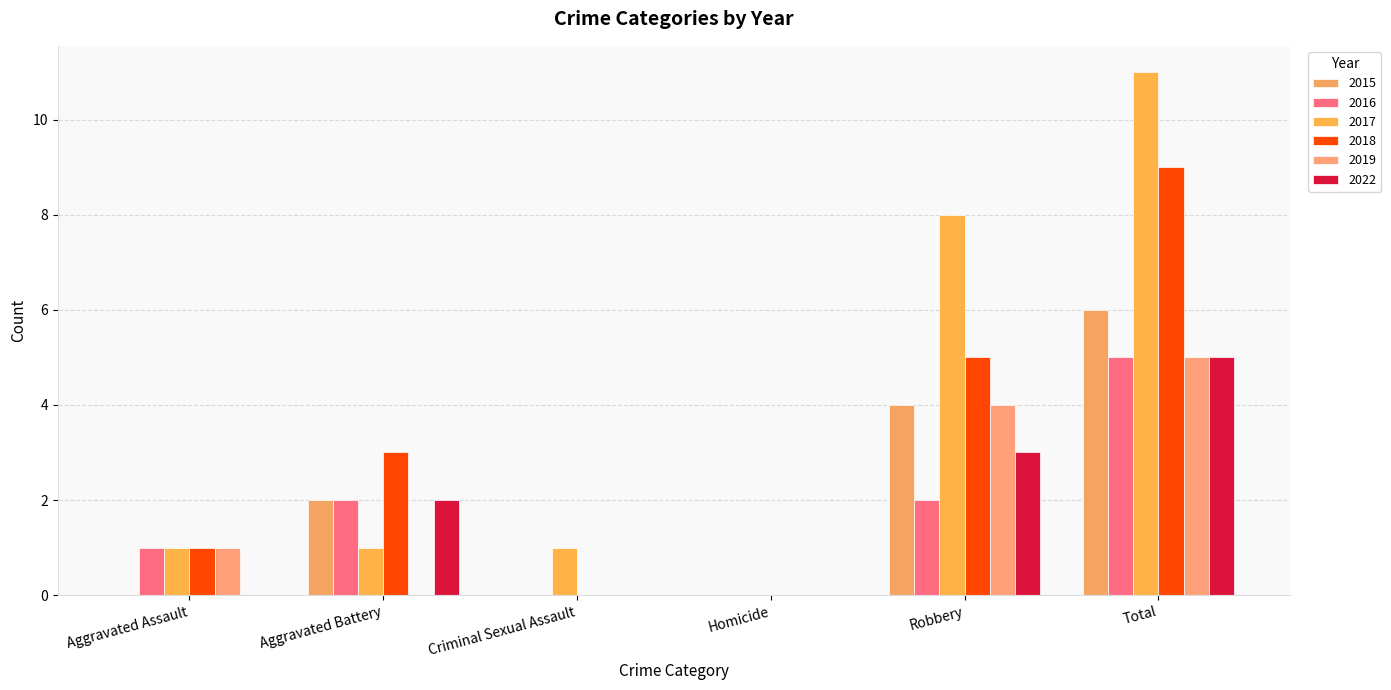

Are the bars grouped side by side (vs. stacked)?

Yes